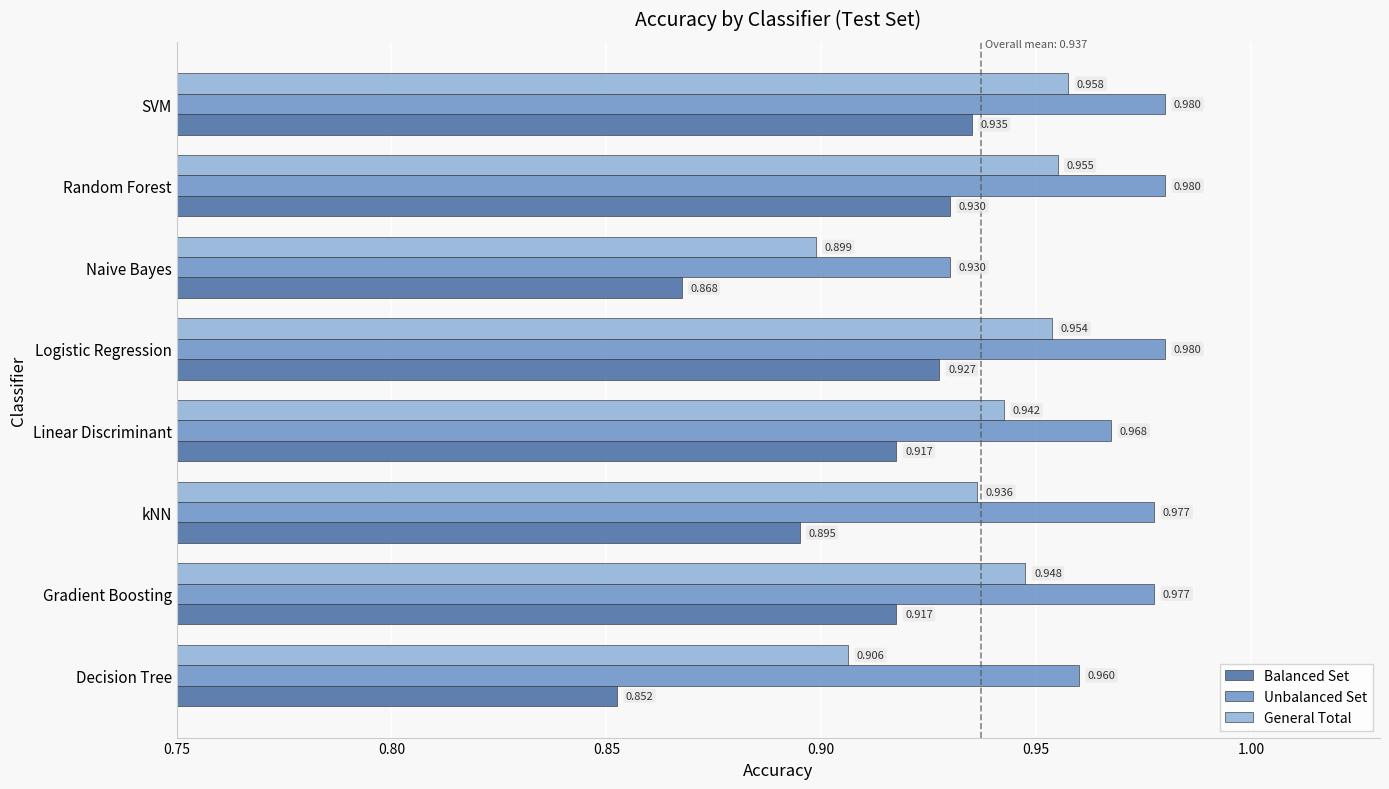

How many data points does each series have?

8